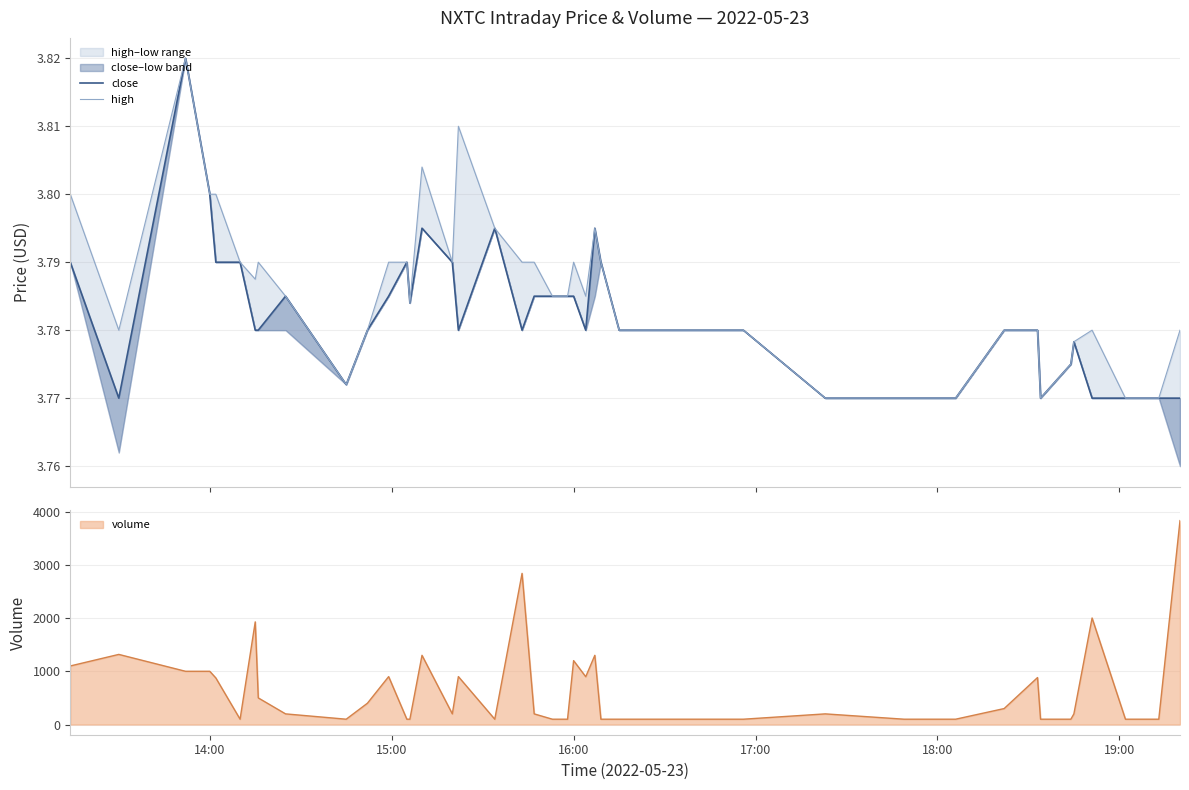

True or false: close and high cross at least once.

False